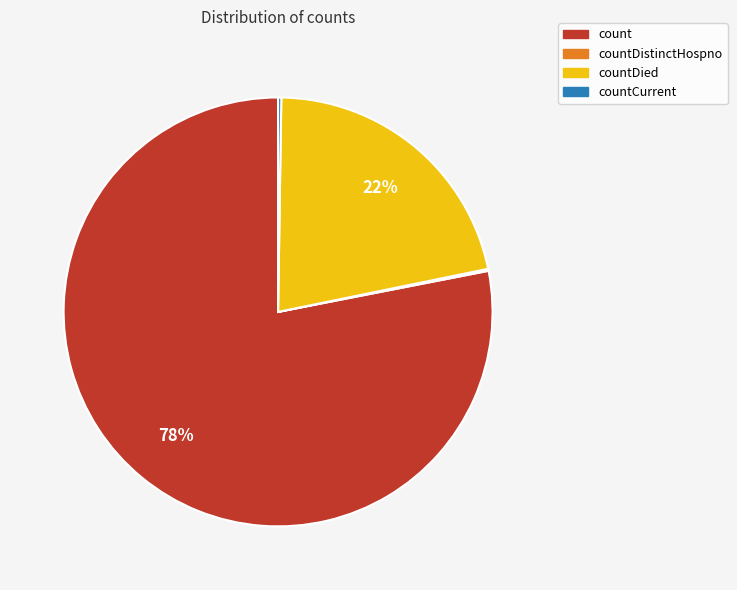

Is there any slice that represents more than half of the pie?

Yes